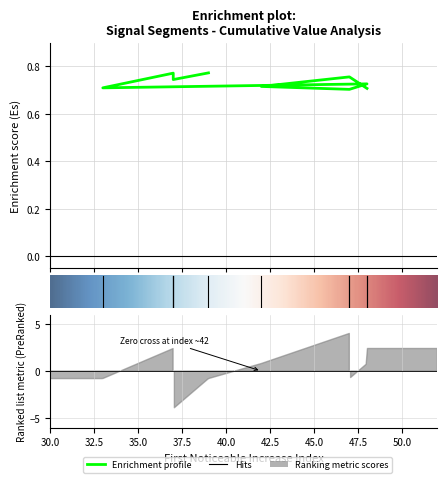

The value at segment 6 is 0.9. True or false?

False